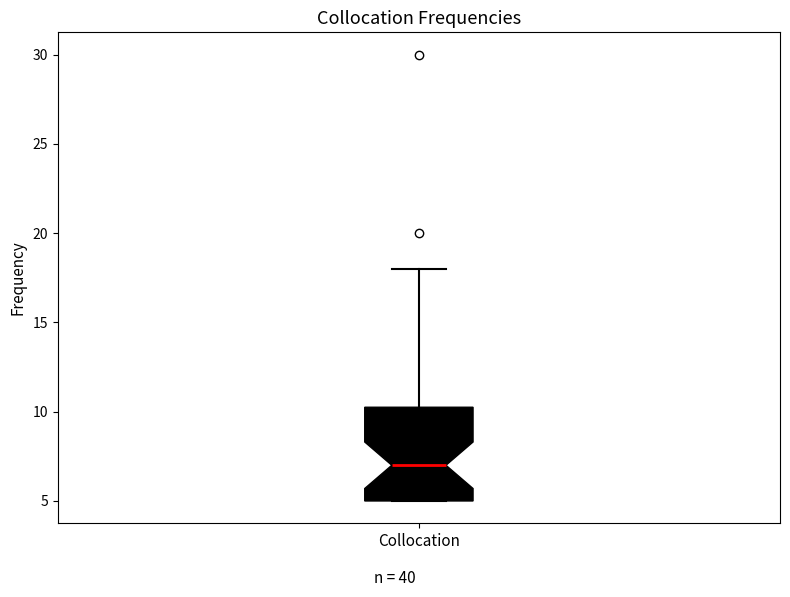

Transcribe this box plot: give where the median line is, the range the box spans, and where the two whiskers end, as read against the y-axis. The values are not printed on the chart, so give them approximately, as read against the axis.

median 7.0, box 5.0 to 10.5, whiskers 5.0 to 18.0